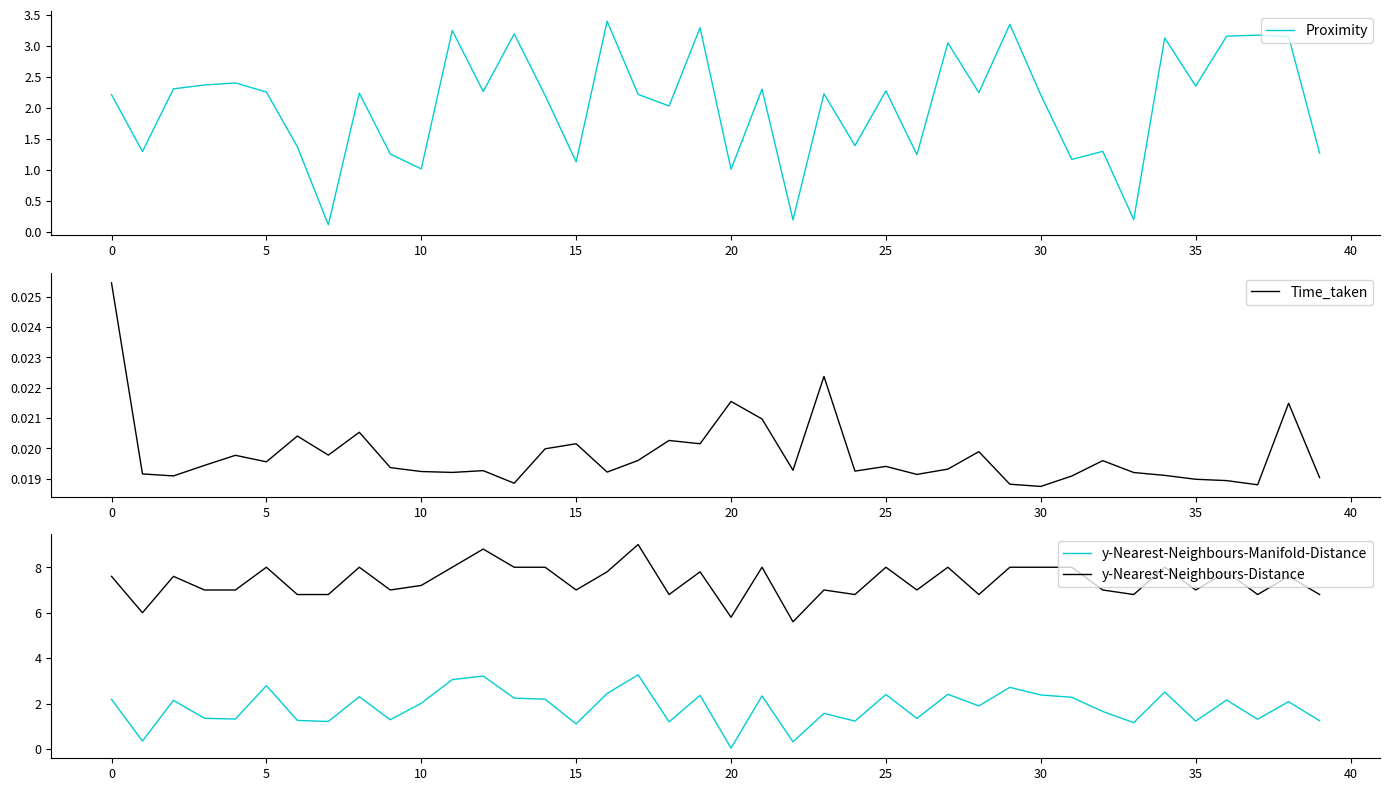

List the series in order of their peak value, highest first.

y-Nearest-Neighbours-Distance, Proximity, y-Nearest-Neighbours-Manifold-Distance, Time_taken